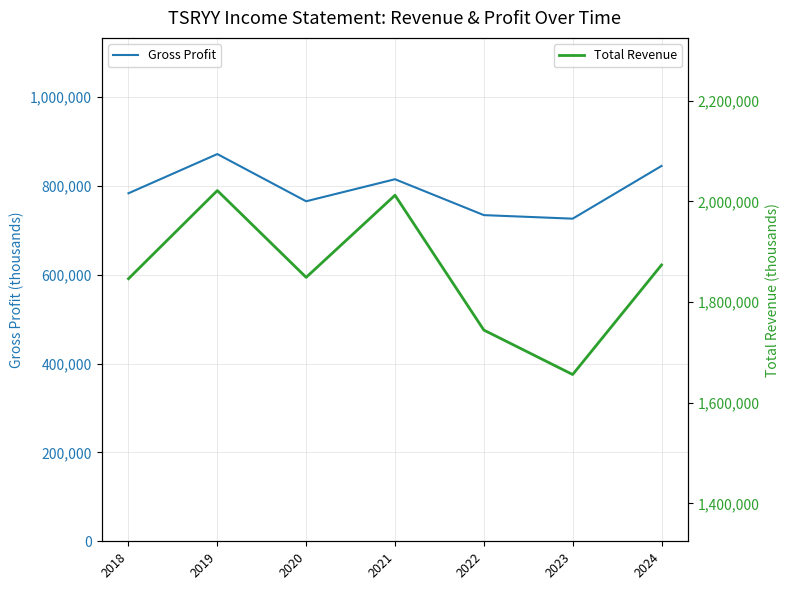

How many categories are shown in the chart?

7